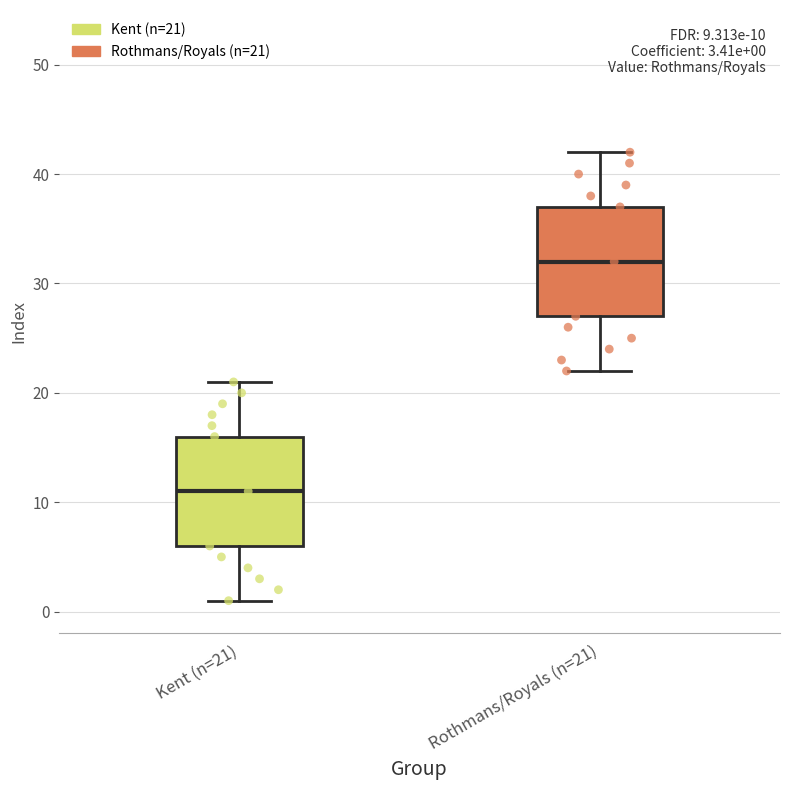

Which box has the highest median line?

Rothmans/Royals (n=21)